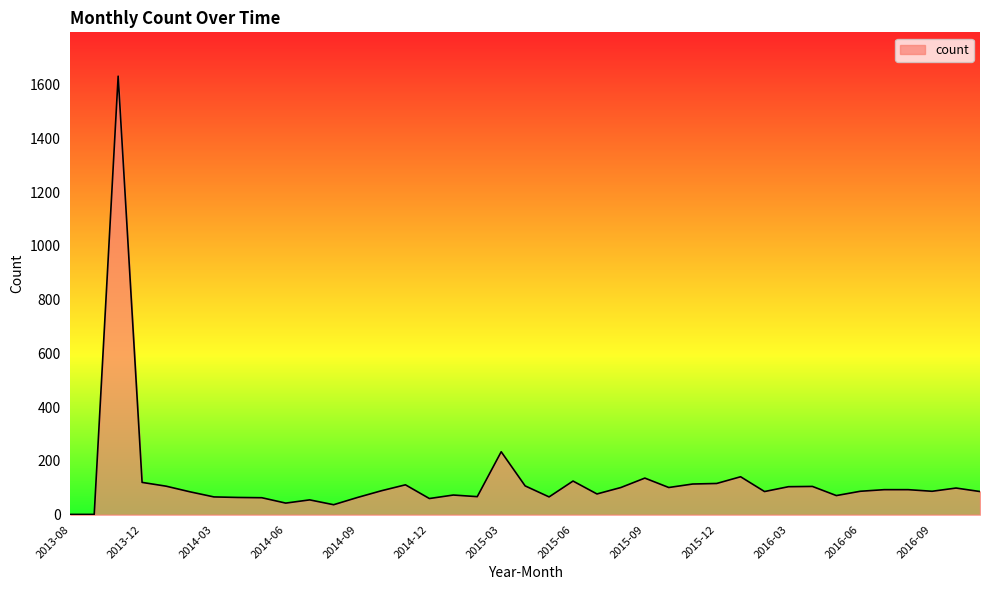

What is the greatest value displayed?

1631